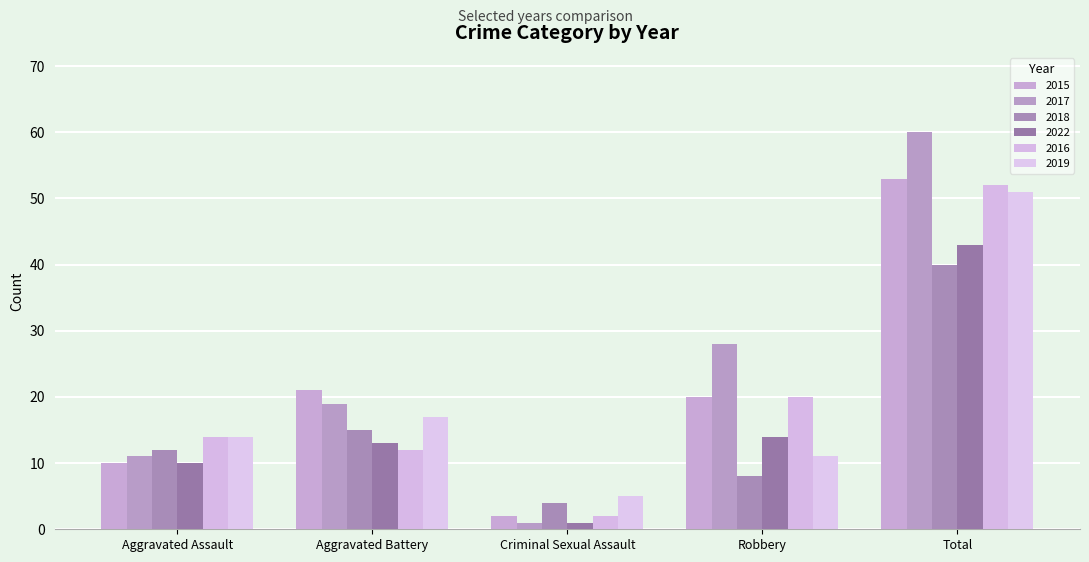

At which label is 2016 closest to 27?

Robbery